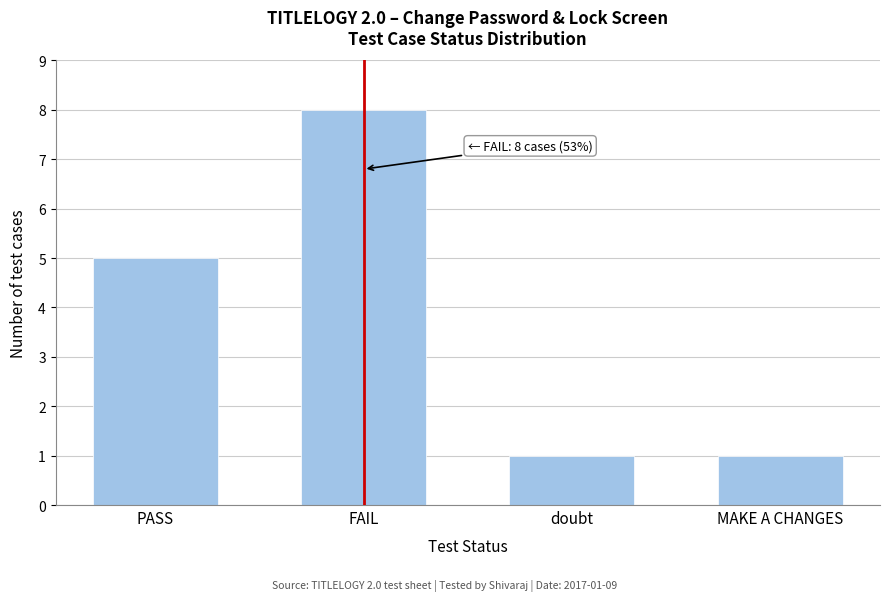

Reading left to right, what are all the values shown in this chart?

5	8	1	1